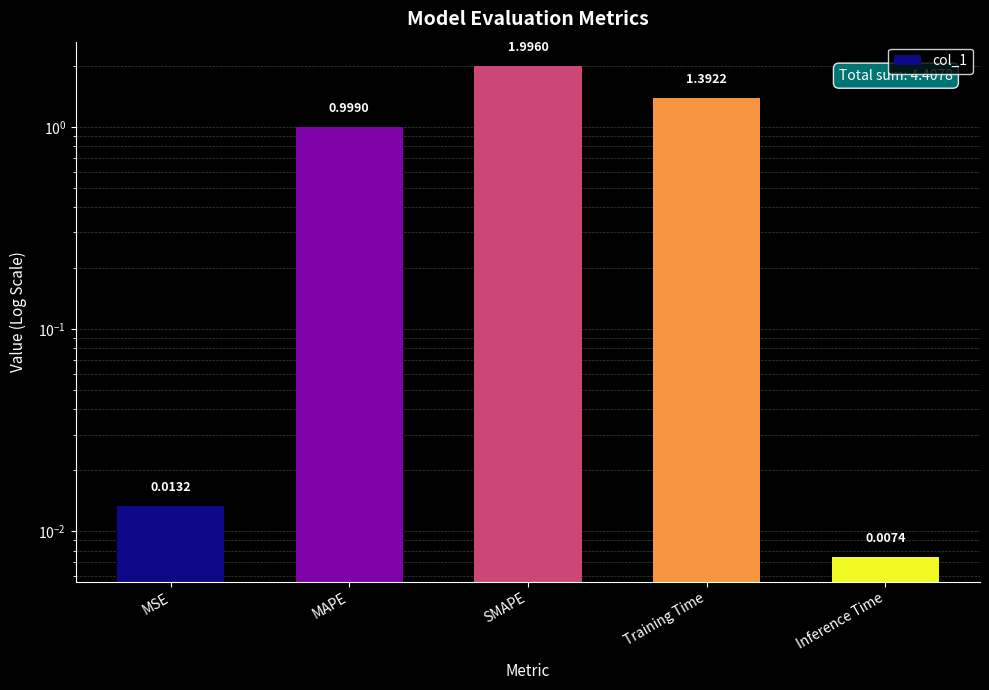

Reading left to right, list all the values displayed in this chart.

0.0	1.0	2.0	1.4	0.0